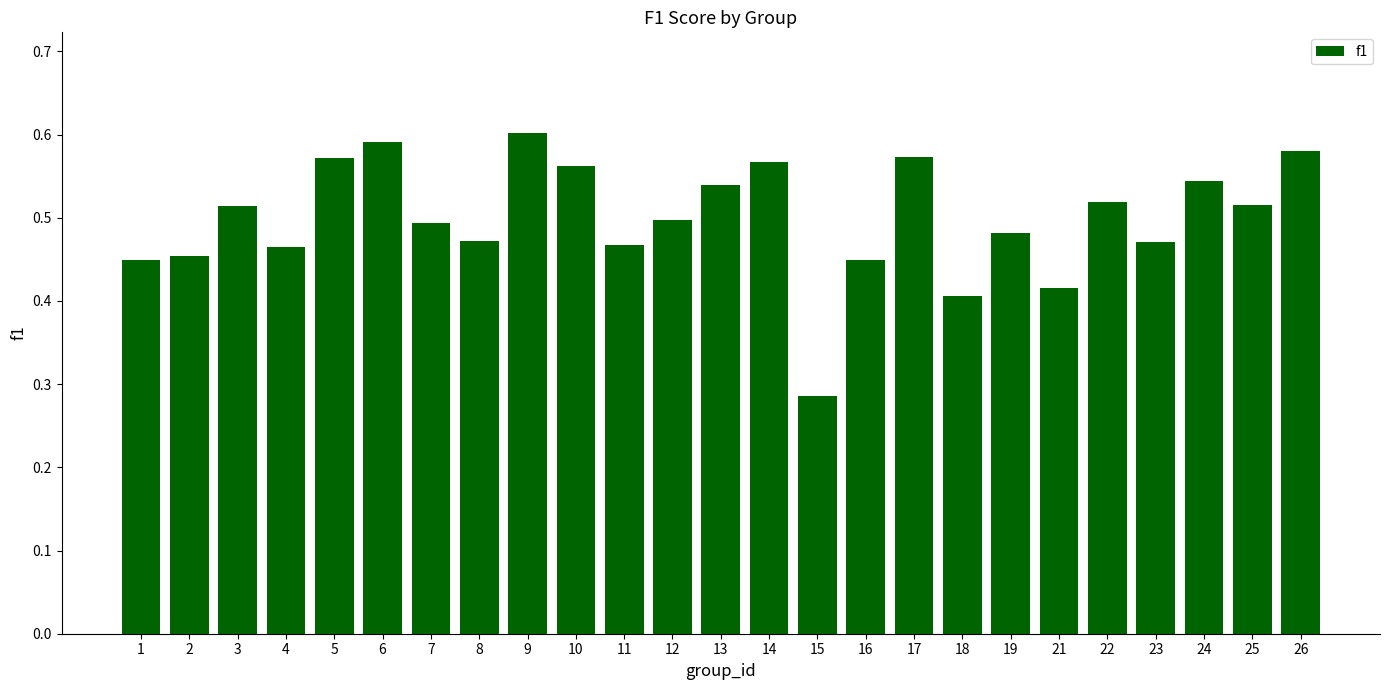

Which has a higher value, 2 or 23?

23